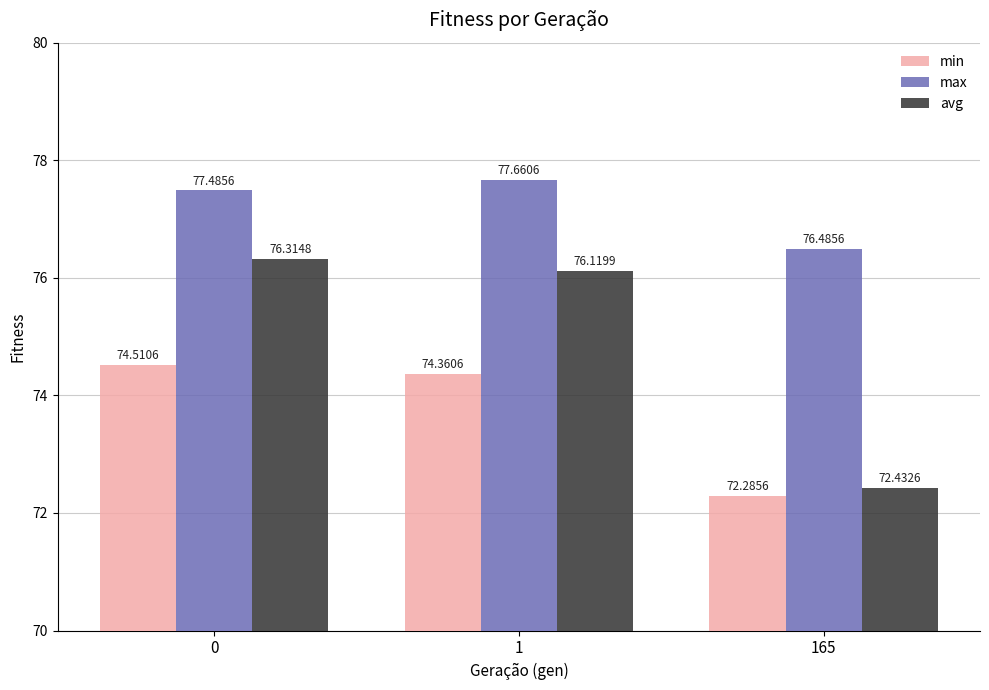

What is the maximum value for avg?

76.3